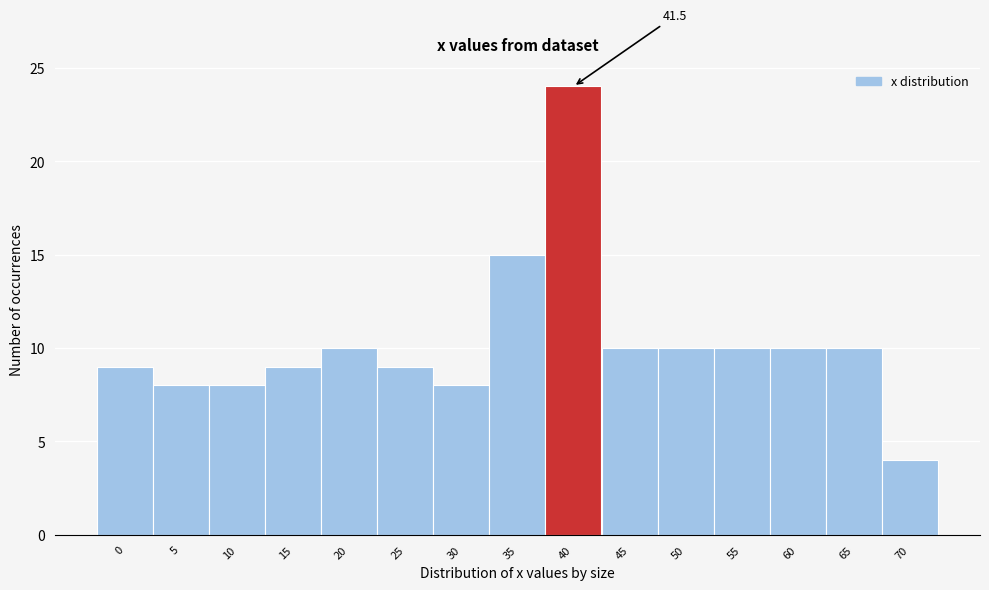

Reading left to right, list all the values displayed in this chart.

9	8	8	9	10	9	8	15	24	10	10	10	10	10	4